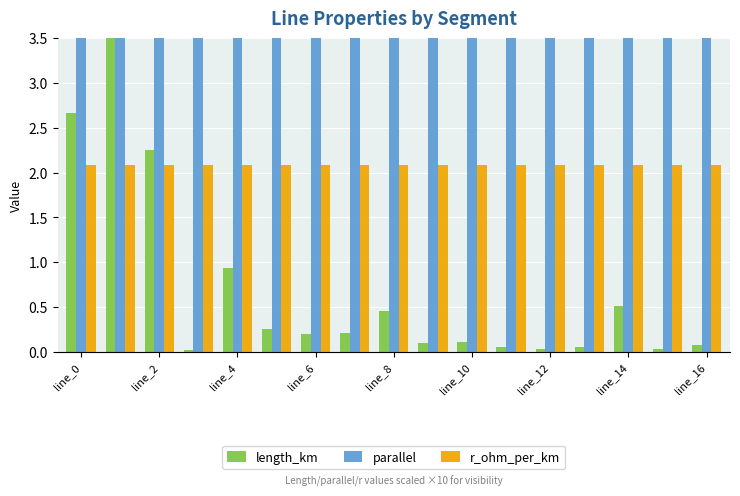

Which series has the largest range (max minus min)?

parallel